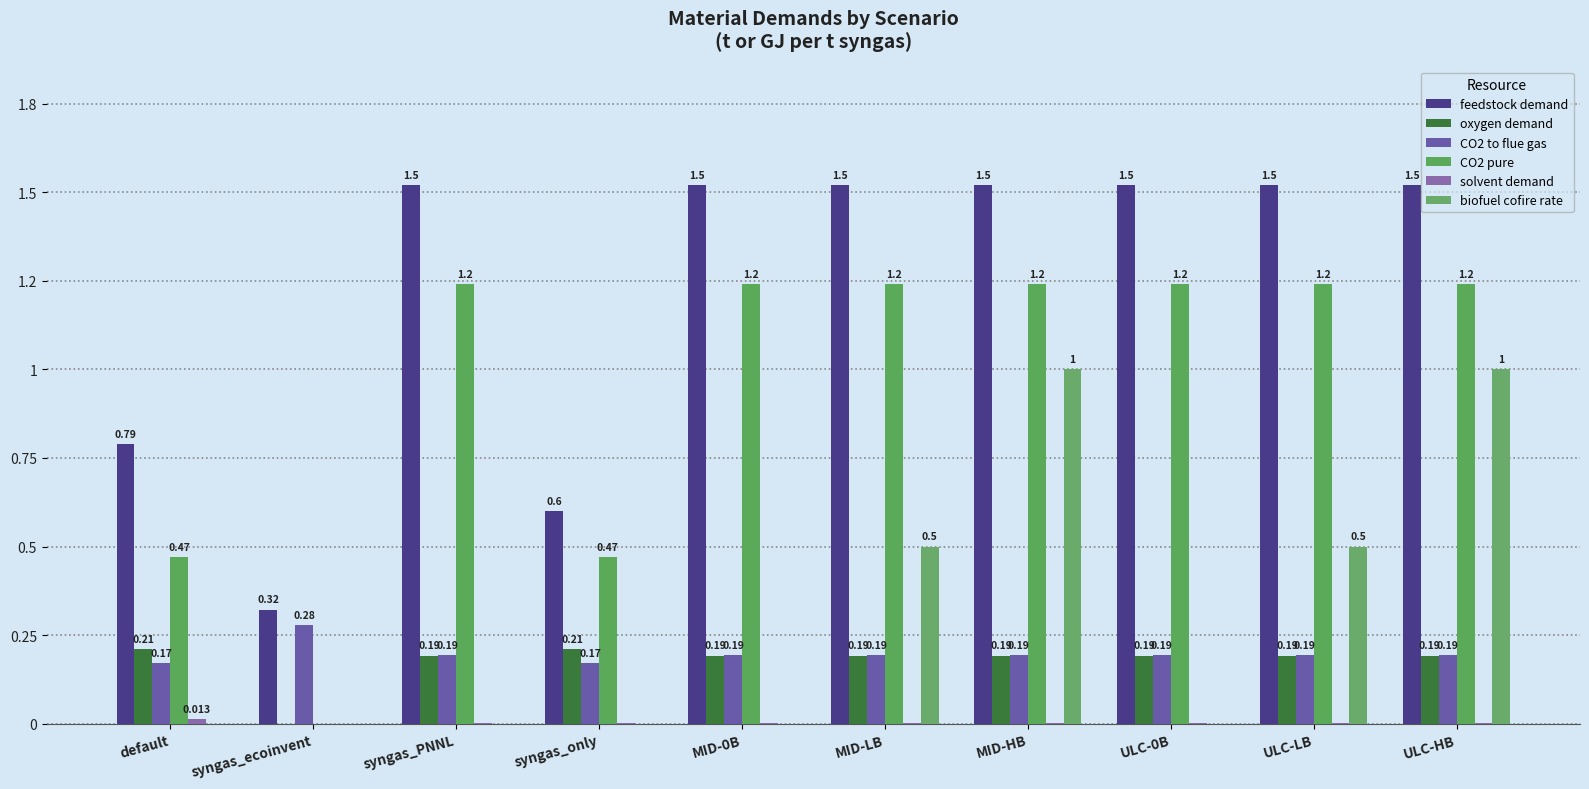

At which category is the sum across all series the highest?

MID-HB